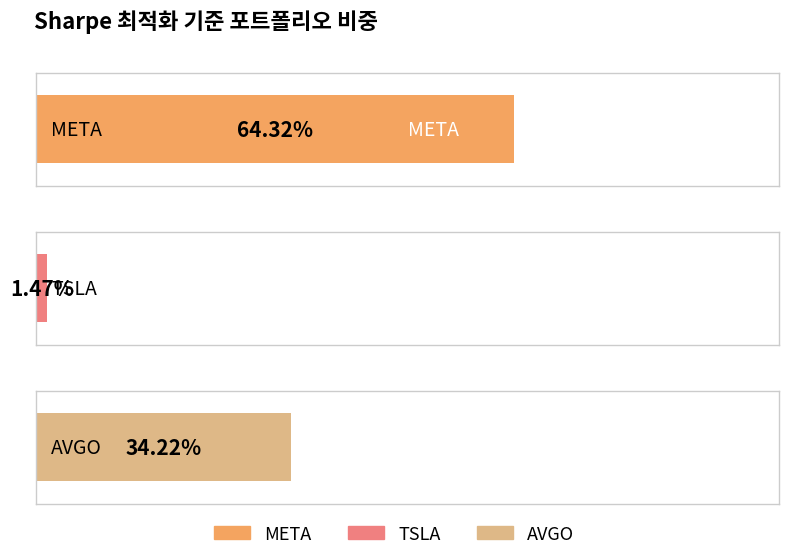

Between AVGO and TSLA, which is larger?

AVGO